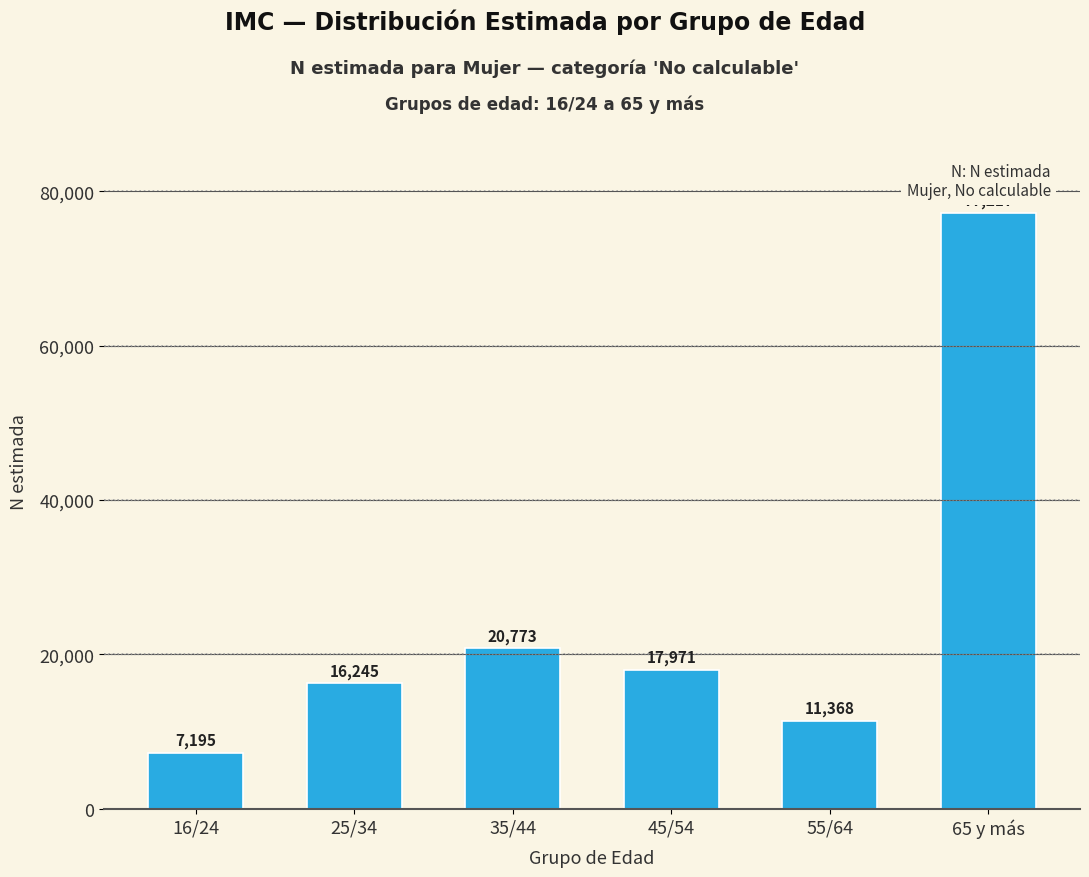

Reading left to right, transcribe all the data shown in this chart.

7195	16245	20773	17971	11368	77217